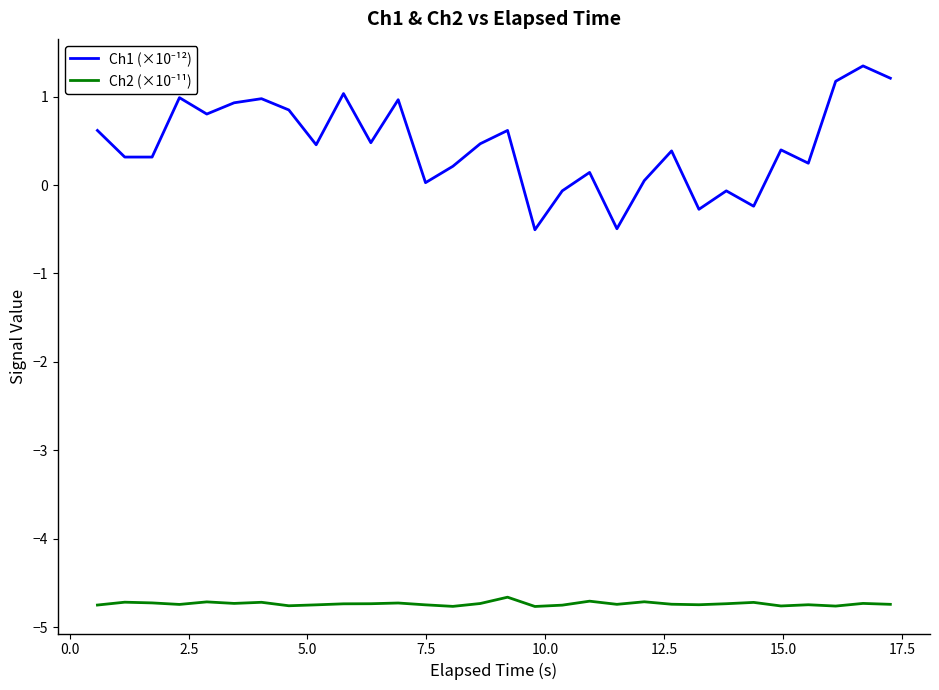

What is the maximum value shown in the chart?

1.3